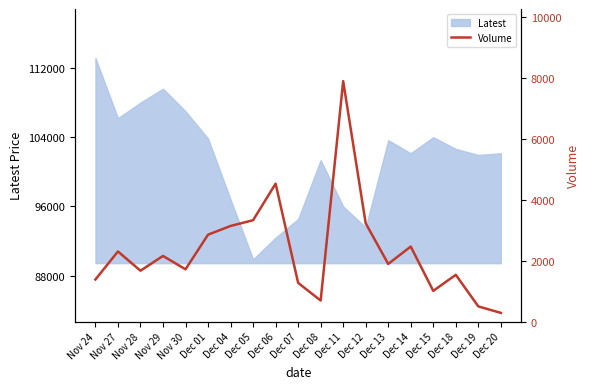

Reading right to left, transcribe all the data shown in this chart.

285	498	1536	1008	2464	1893	3229	7900	691	1271	4531	3330	3141	2854	1717	2156	1671	2303	1382